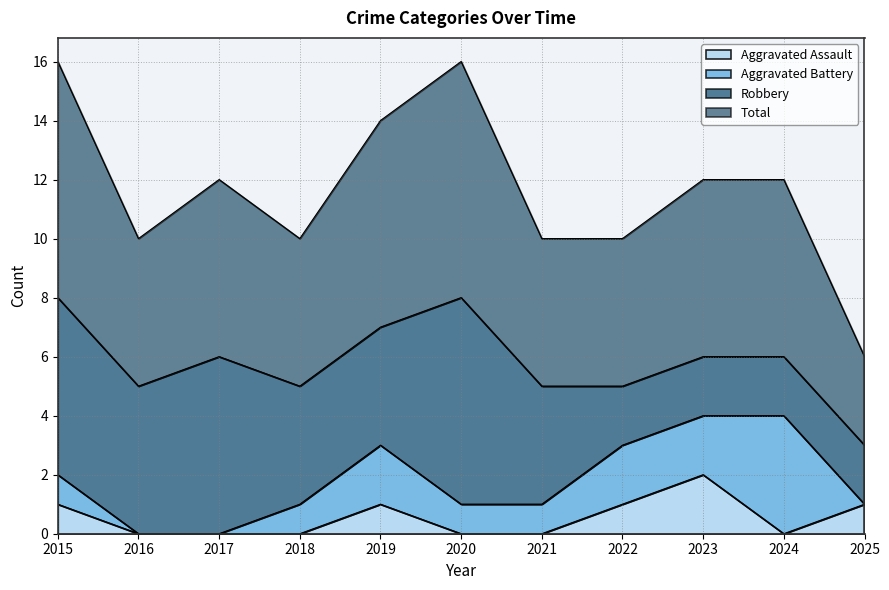

What is the minimum value for Total?

3